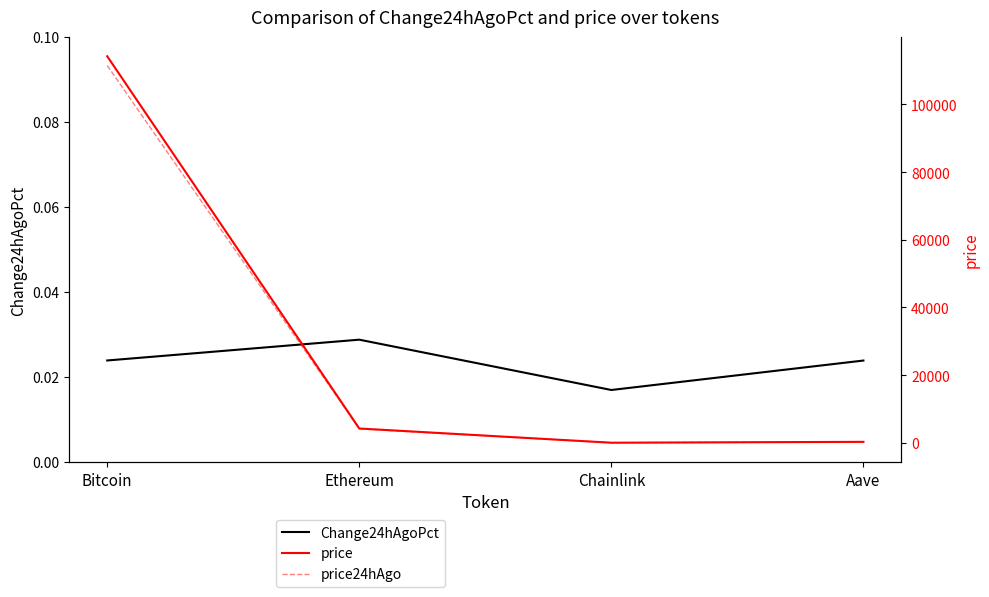

At how many categories does at least one series exceed 36505?

1